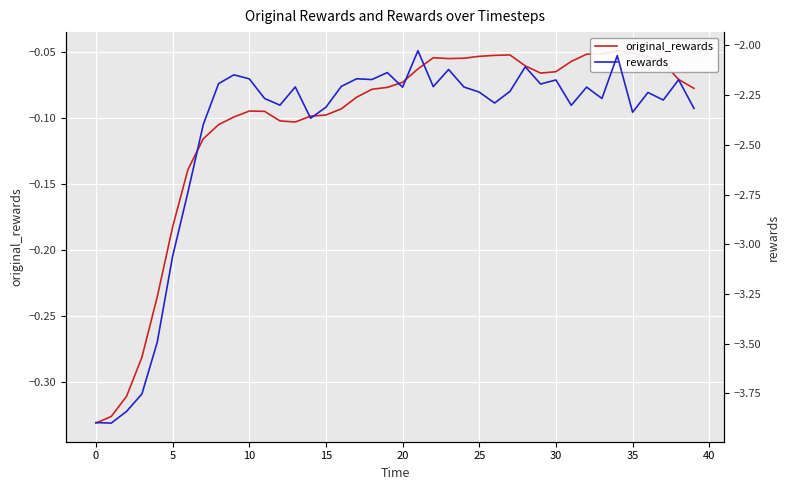

What is the total value across all series at 16?

-2.3